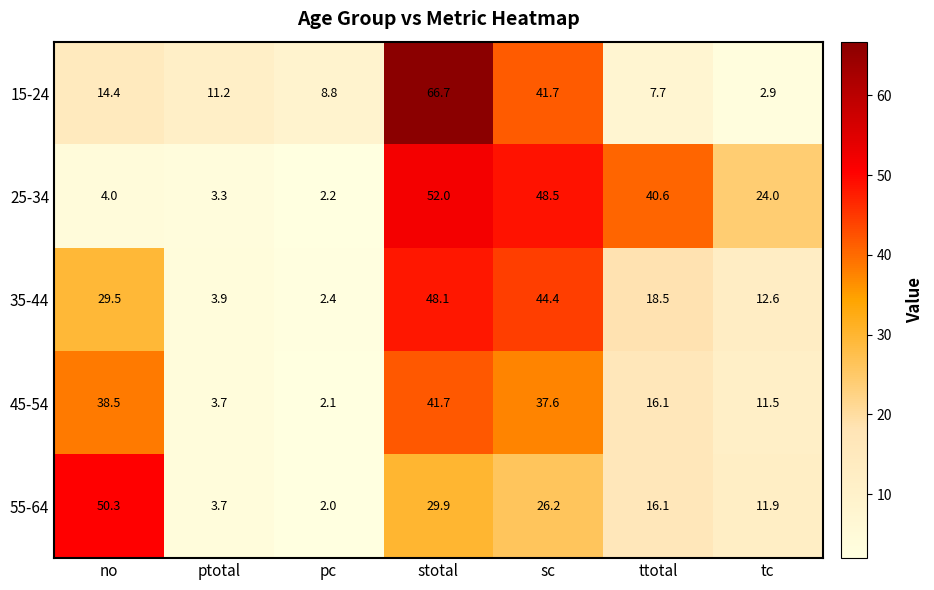

Which series has the largest total across all categories?

25-34